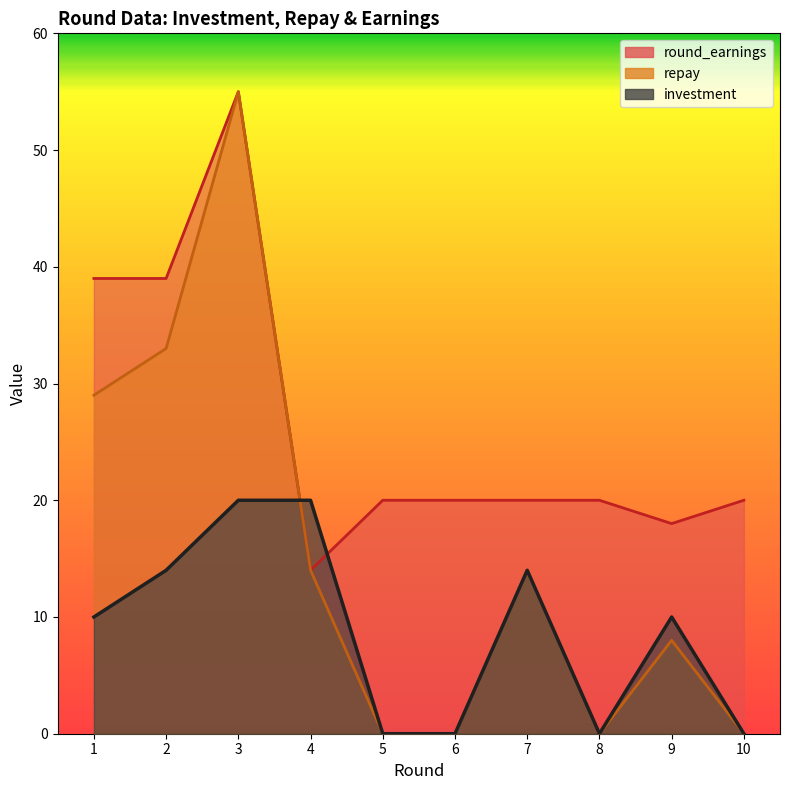

Reading left to right, what are all the values shown in this chart?

investment: 10	14	20	20	0	0	14	0	10	0
repay: 29	33	55	14	0	0	14	0	8	0
round_earnings: 39	39	55	14	20	20	20	20	18	20